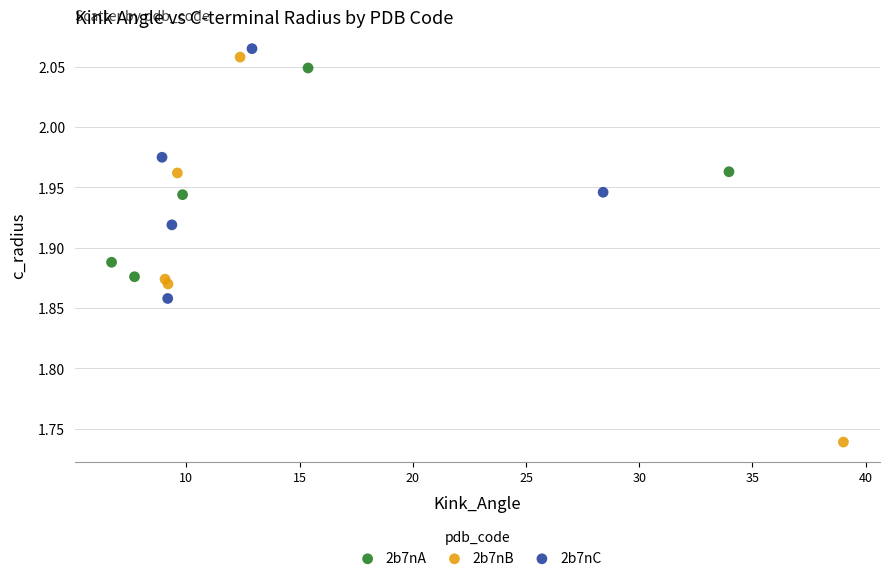

Which series contains the highest Y value?

2b7nC